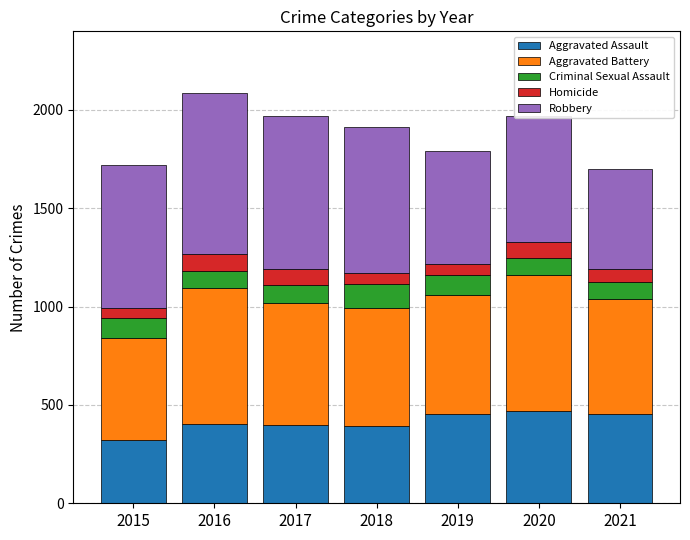

What is the average value of the Aggravated Assault series?

412